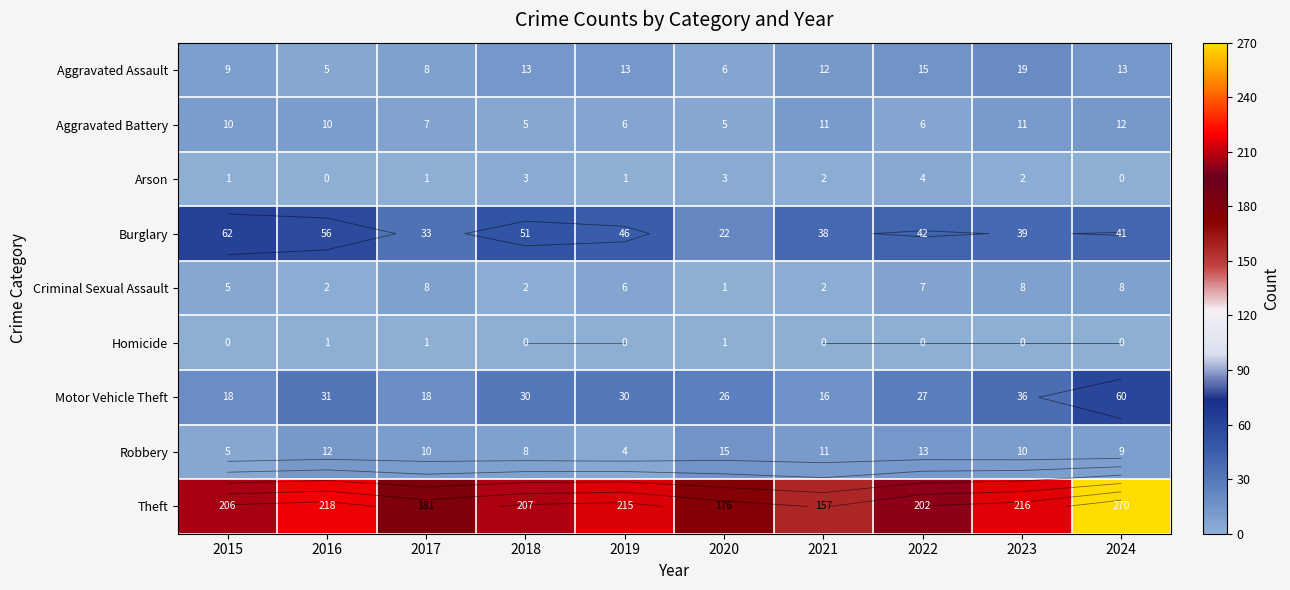

The Aggravated Assault series shows 6 at 2020. True or false?

True